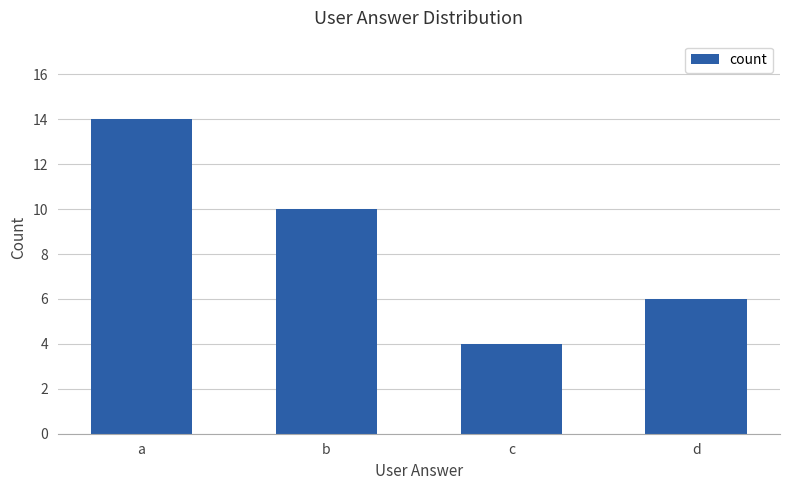

What is the value of the 3rd bar from the left?

4